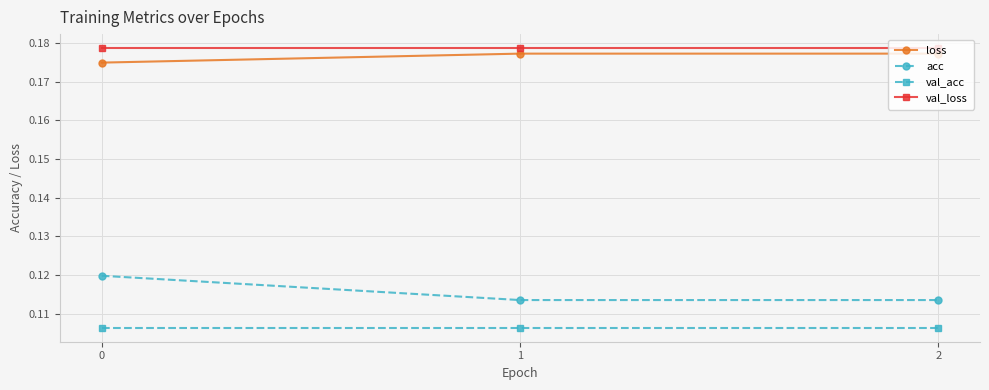

List the series in order of their peak value, lowest first.

val_acc, acc, loss, val_loss